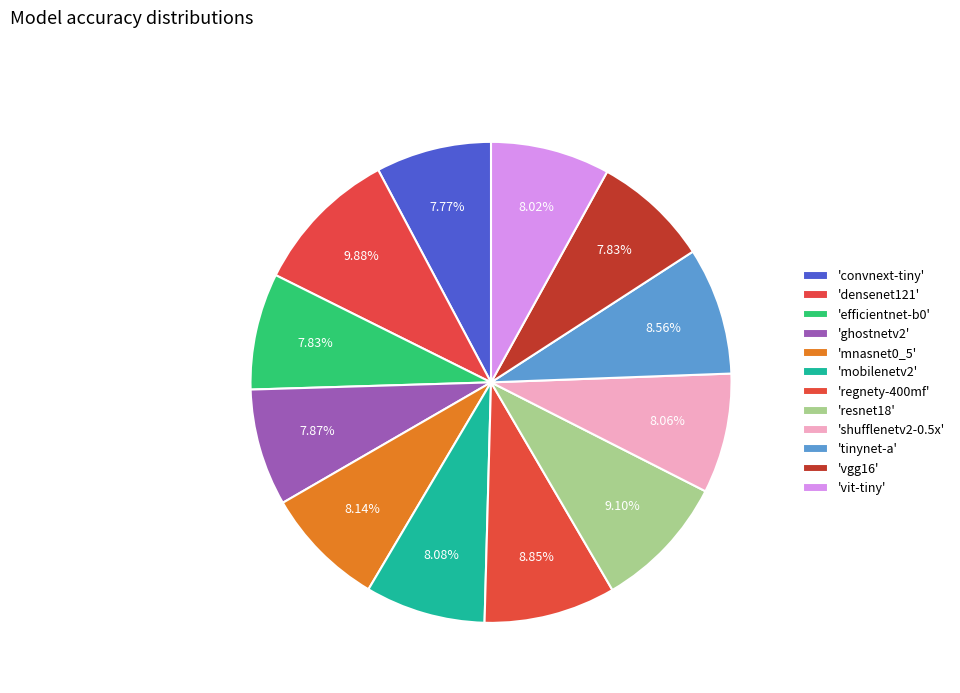

How many segments does this pie chart have?

12